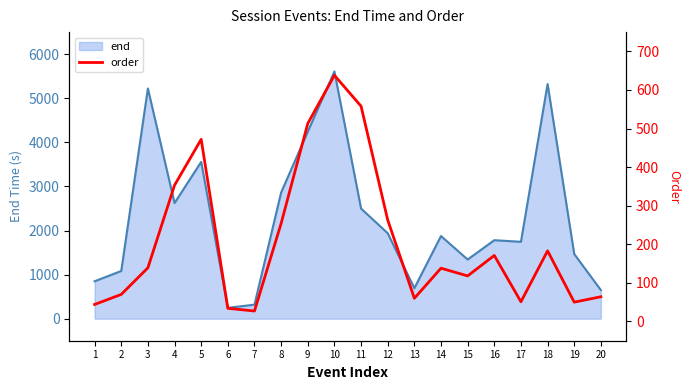

The value of end at 20 is 359. True or false?

False